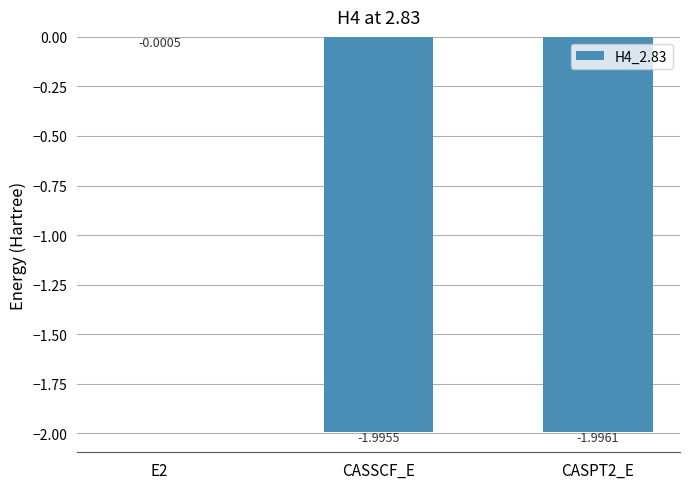

Which has a higher value, E2 or CASSCF_E?

E2